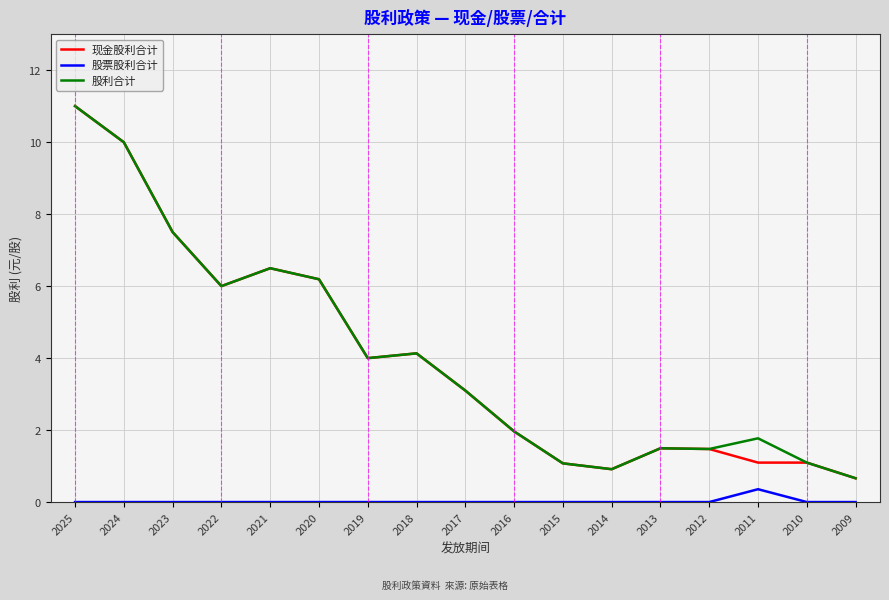

True or false: 股票股利合计 has a value of 0.4 at 2011.

True